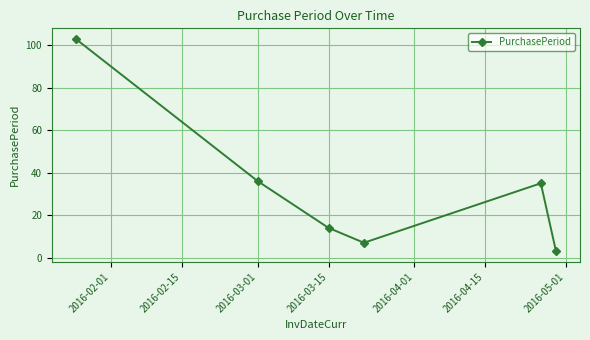

What is the greatest value displayed?

103